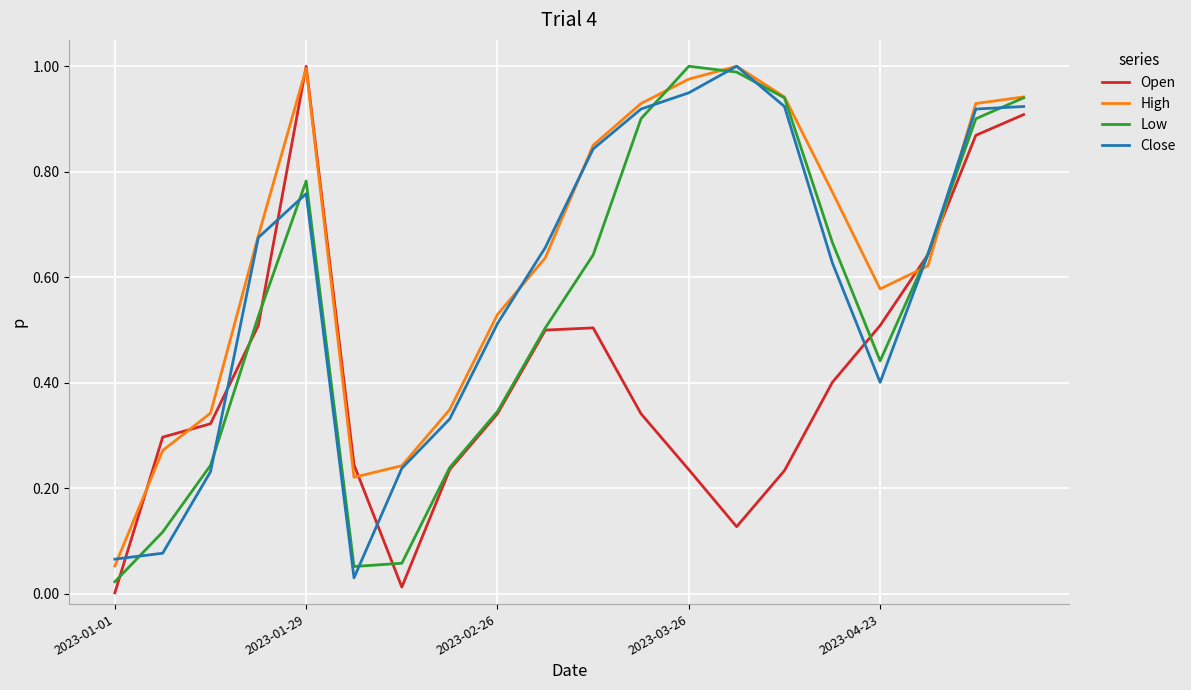

Which series has the largest total across all categories?

High